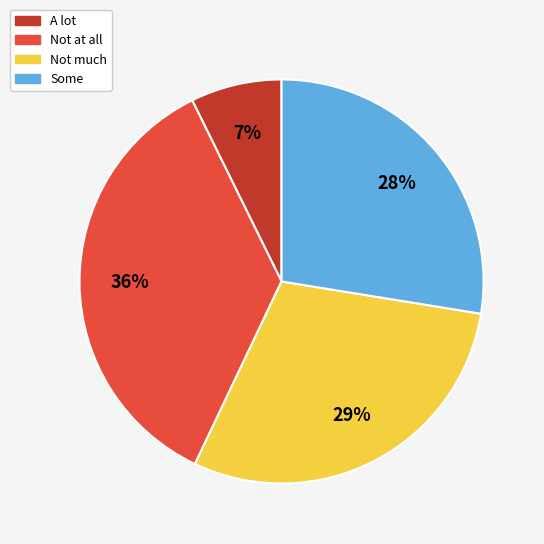

How many segments does this pie chart have?

4